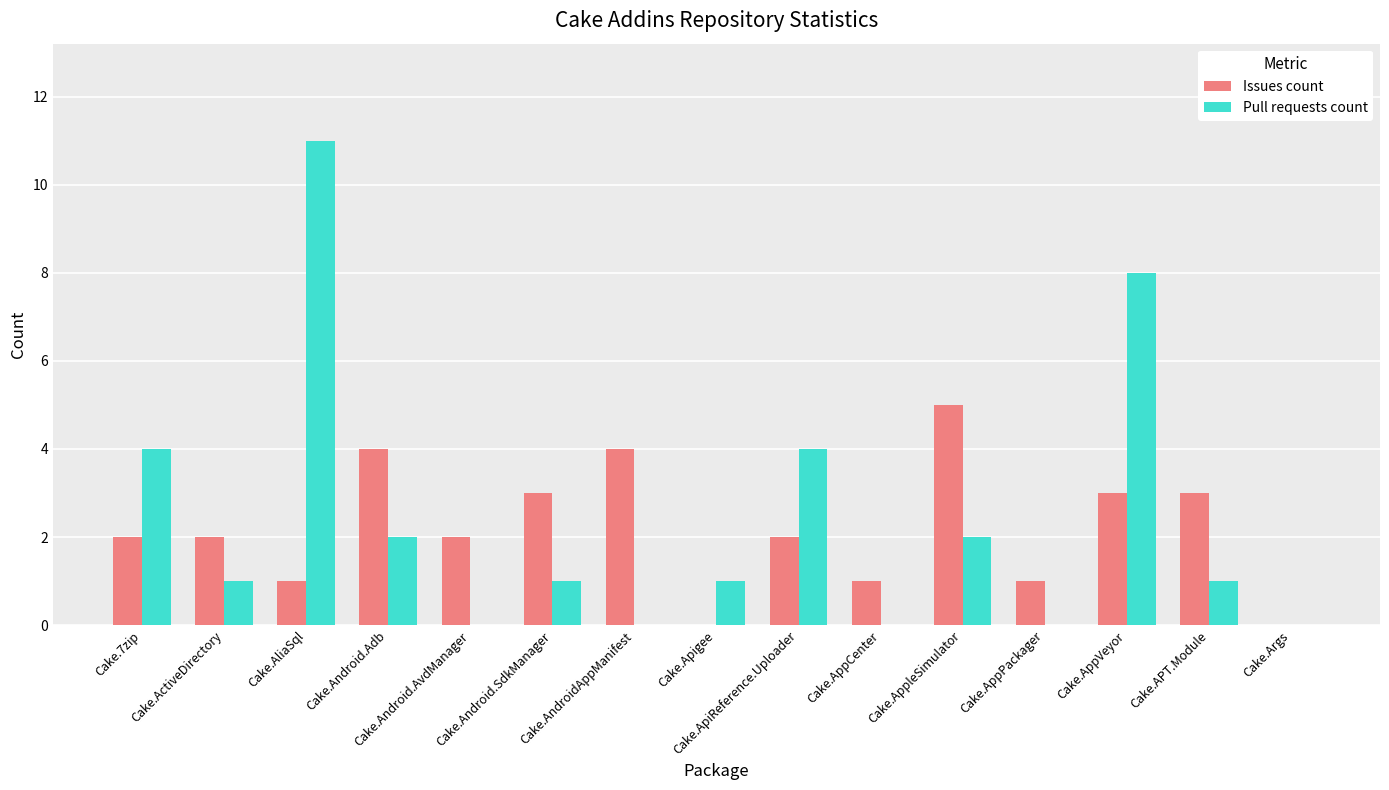

Reading left to right, transcribe all the data shown in this chart.

Issues count: 2	2	1	4	2	3	4	0	2	1	5	1	3	3	0
Pull requests count: 4	1	11	2	0	1	0	1	4	0	2	0	8	1	0